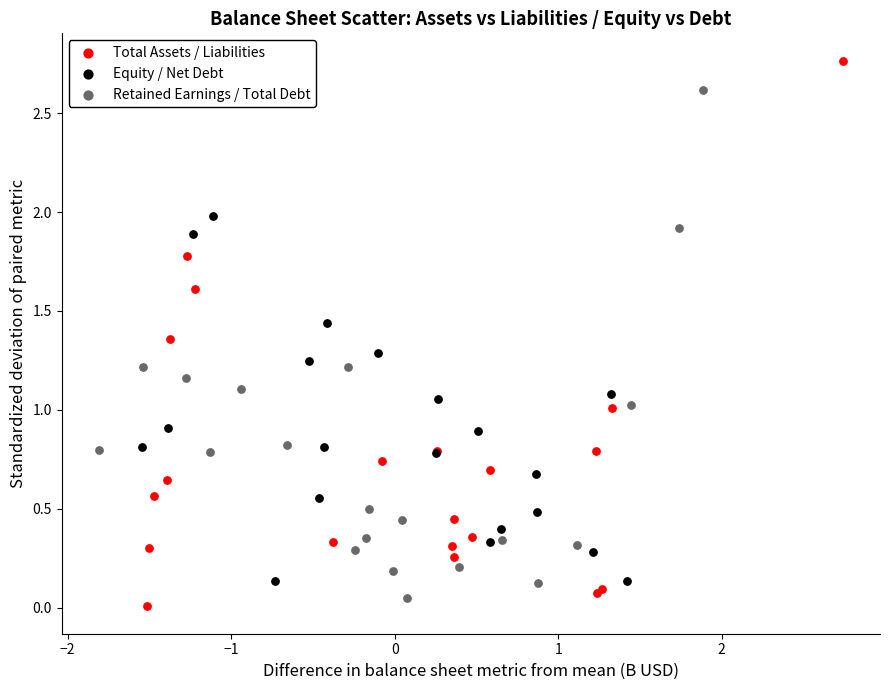

Which series contains the highest Y value?

Total Assets / Liabilities